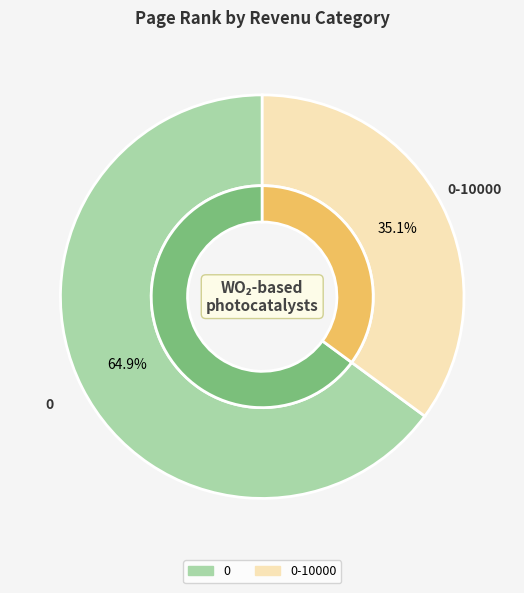

Is it true that 0-10000 is 22% of the pie?

False